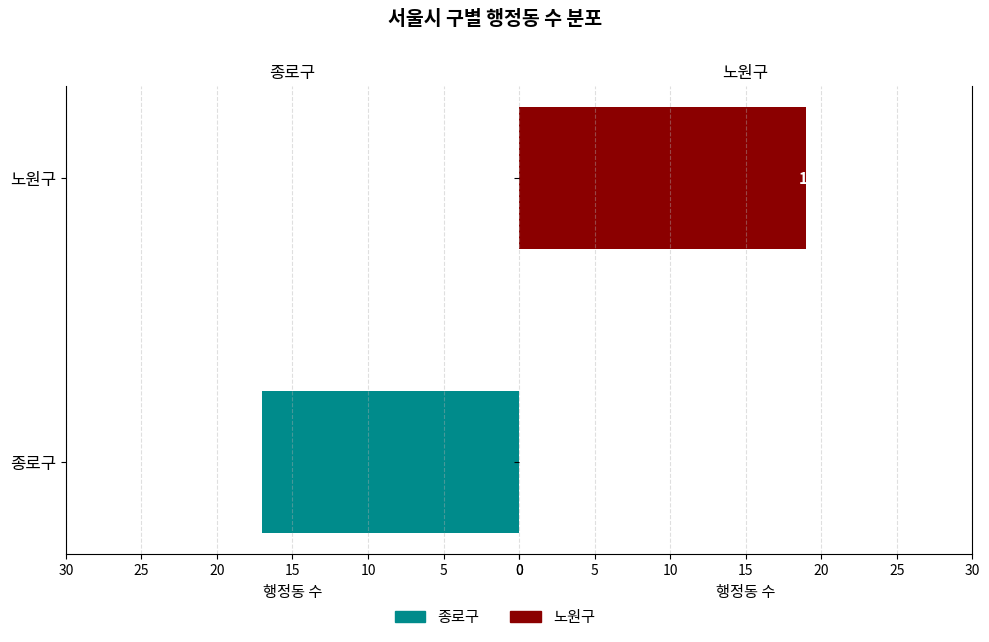

Which series has the largest total across all categories?

노원구